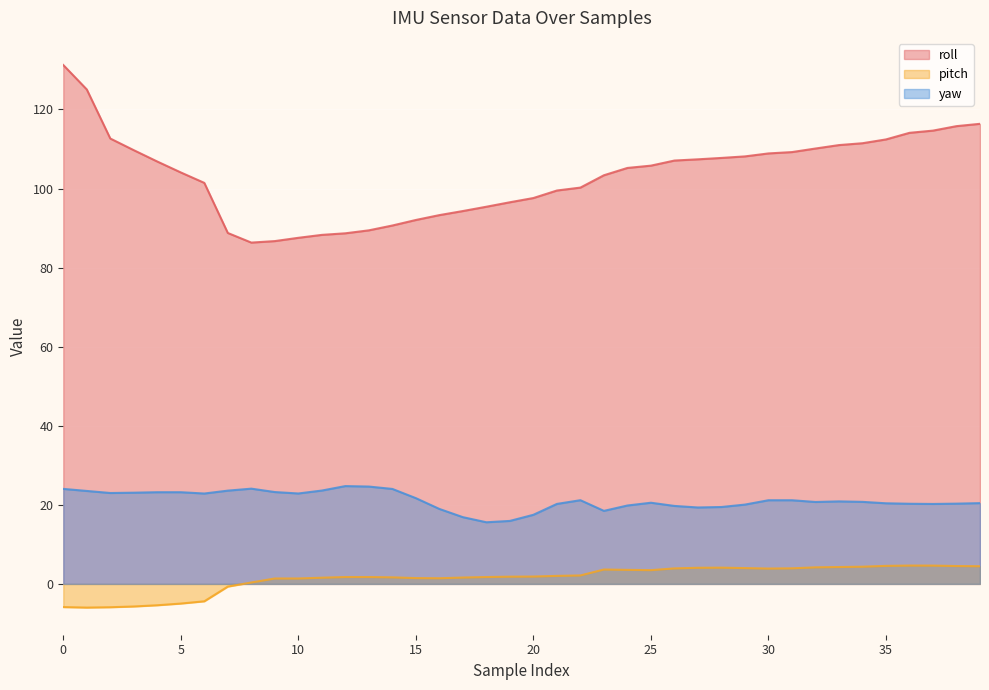

Which series has the largest total across all categories?

roll